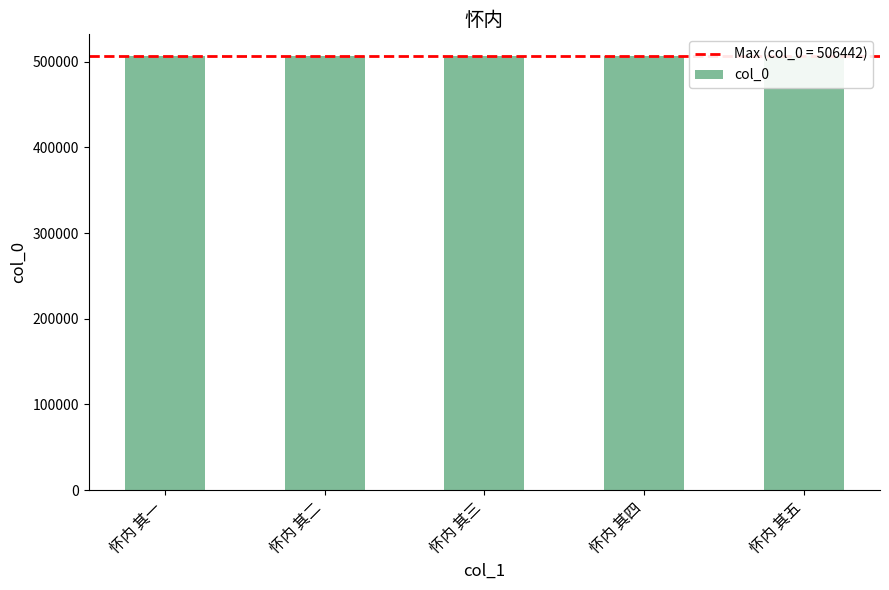

What is the ratio of the value at 怀内 其四 to the value at 怀内 其一?

1.0